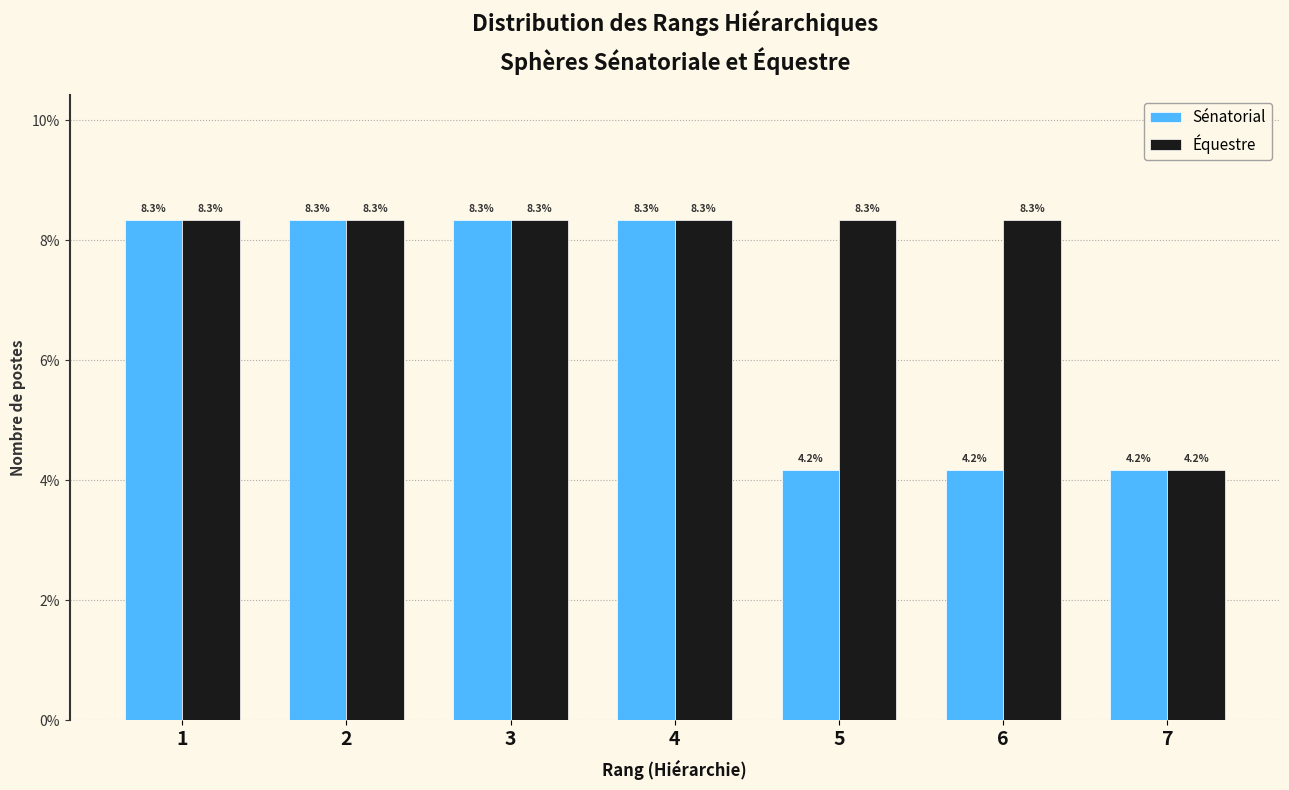

Reading left to right, list all the values displayed in this chart.

Sénatorial: 1=8.3	2=8.3	3=8.3	4=8.3	5=4.2	6=4.2	7=4.2
Équestre: 1=8.3	2=8.3	3=8.3	4=8.3	5=8.3	6=8.3	7=4.2